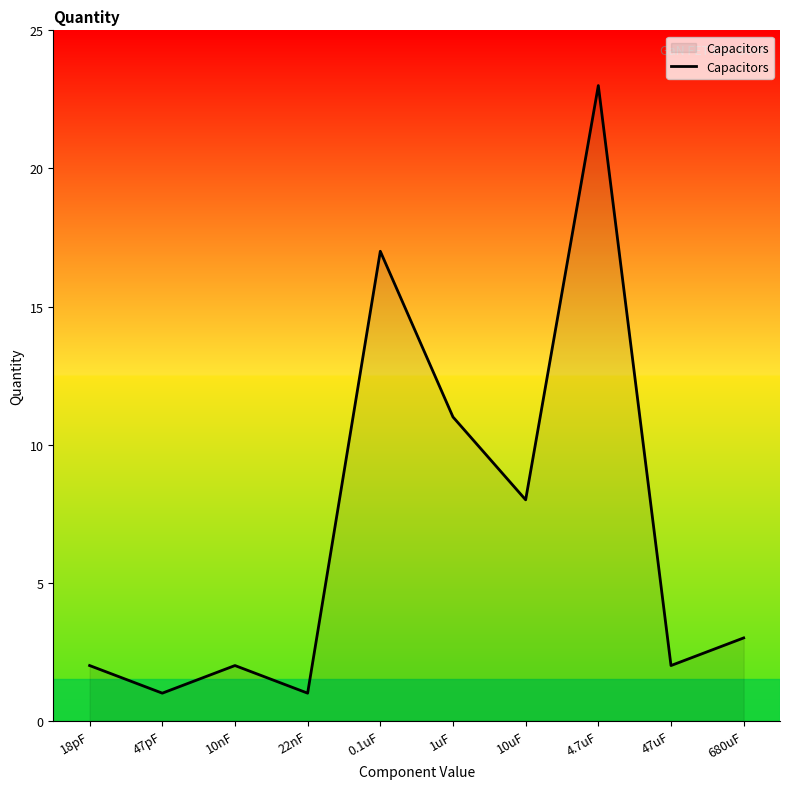

At which category does the data reach its first local valley?

47pF